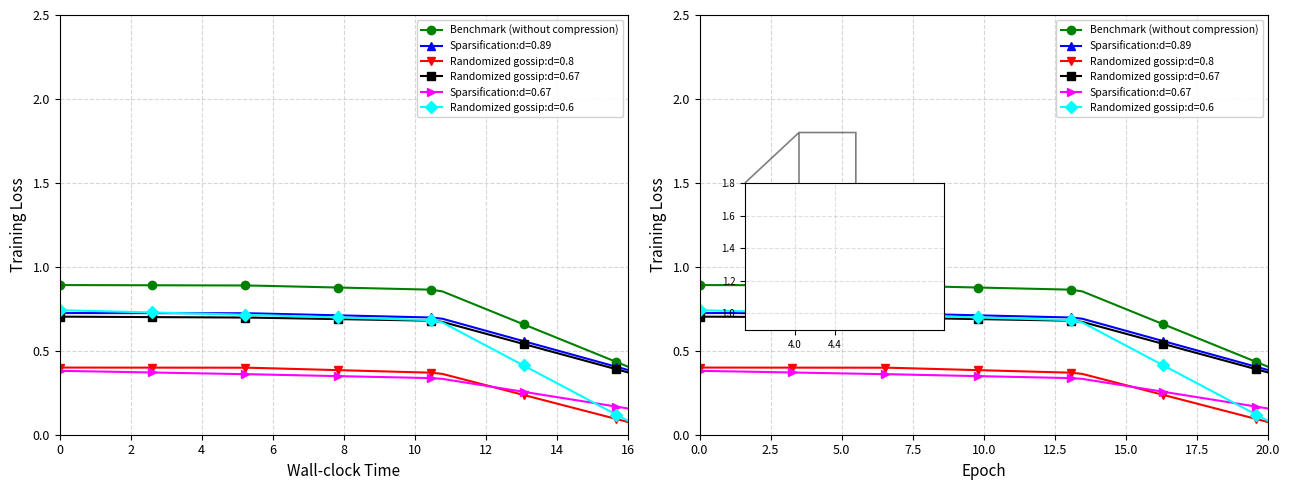

What is the maximum value shown in the chart?

0.9